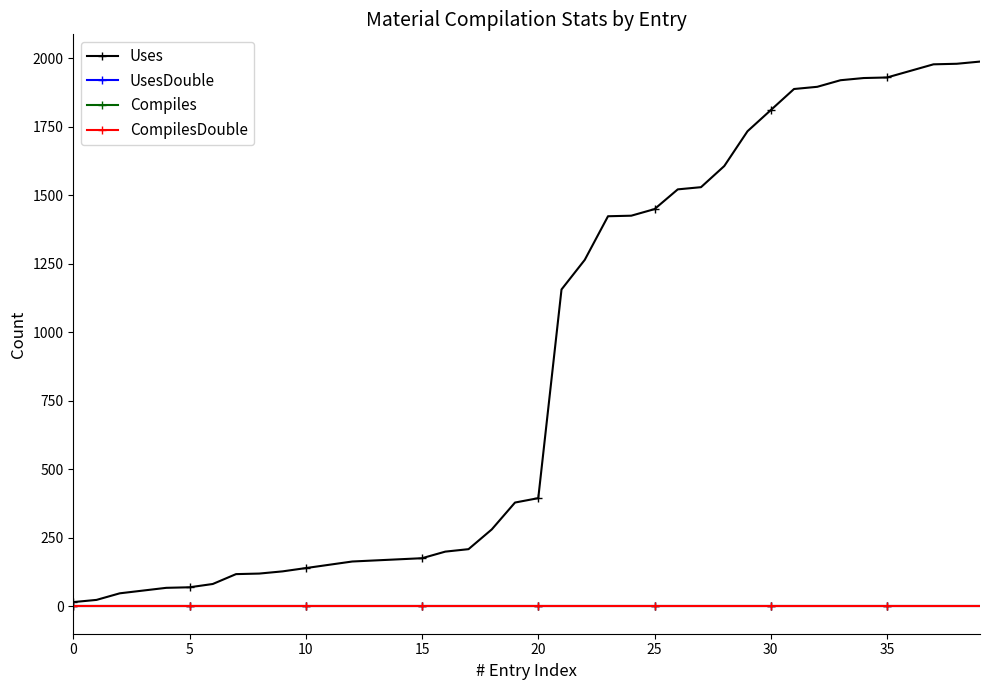

Is this an area chart (filled region under the line)?

No